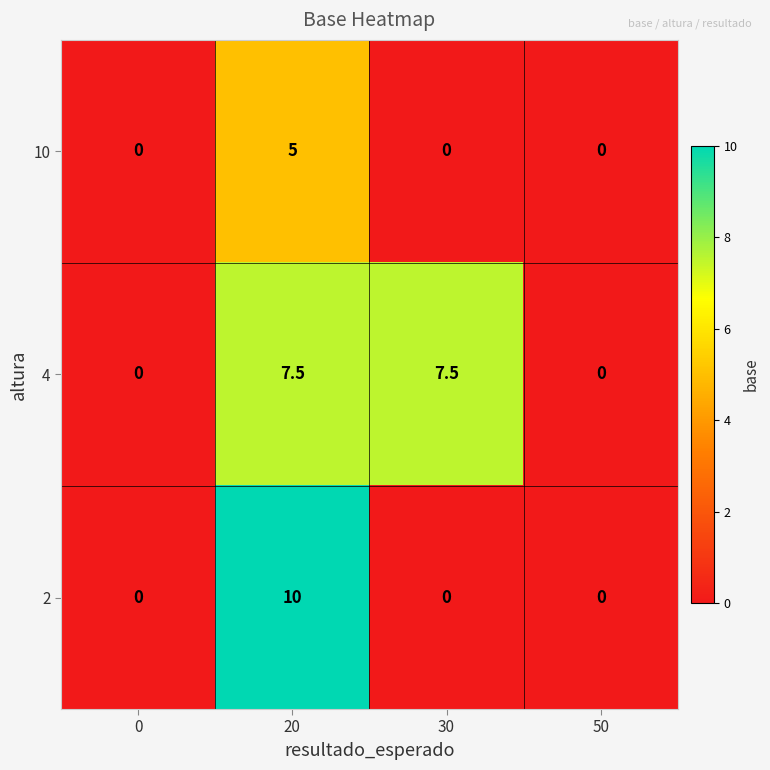

Which series has the largest total across all categories?

4